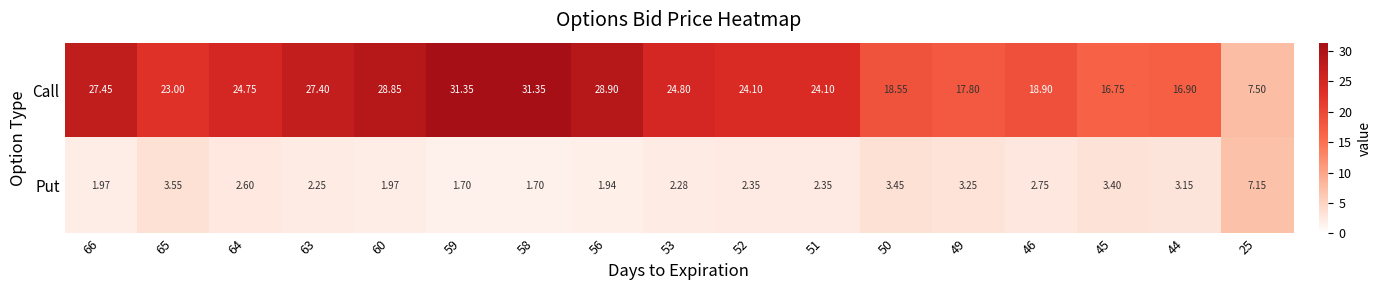

What is the minimum value shown in the chart?

1.7